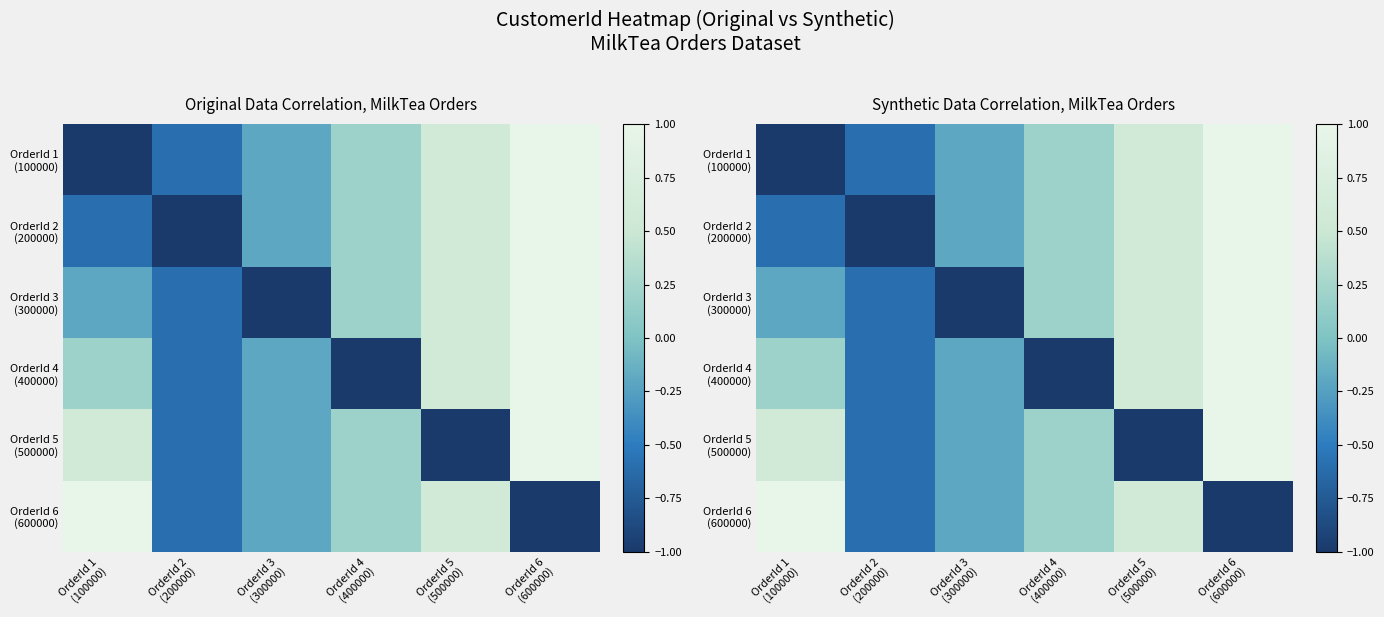

How many negative values does the OrderId 6 (600000) series have?

3